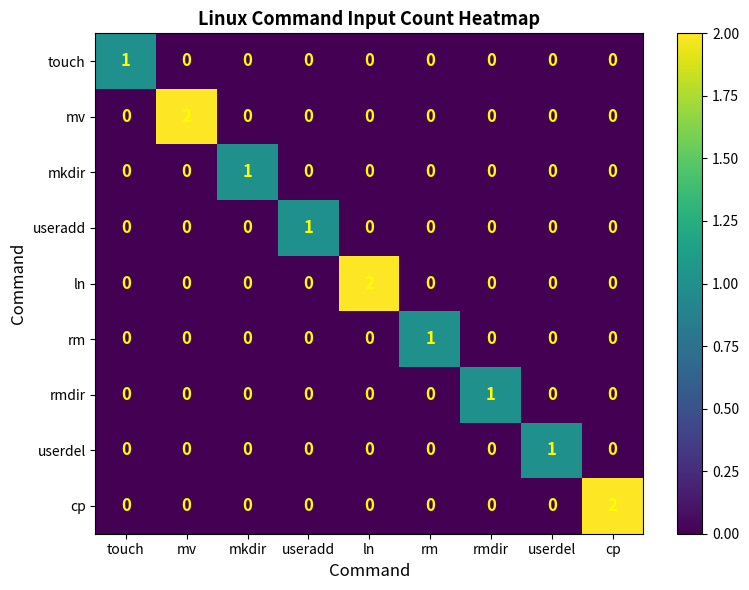

The useradd series shows 1 at cp. True or false?

False